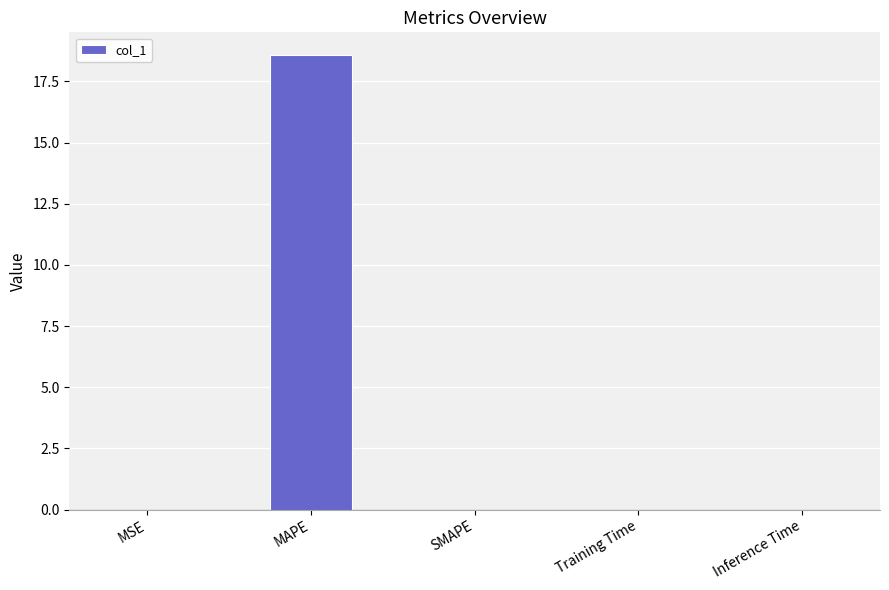

Which has a higher value, MAPE or SMAPE?

MAPE